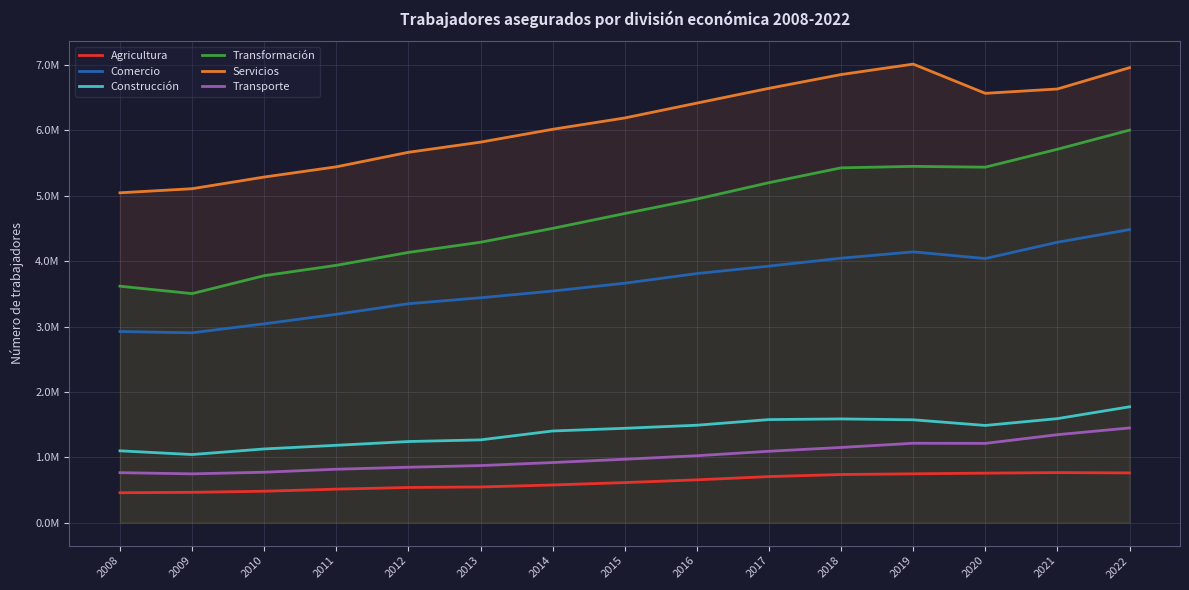

Is this an area chart (filled region under the line)?

No